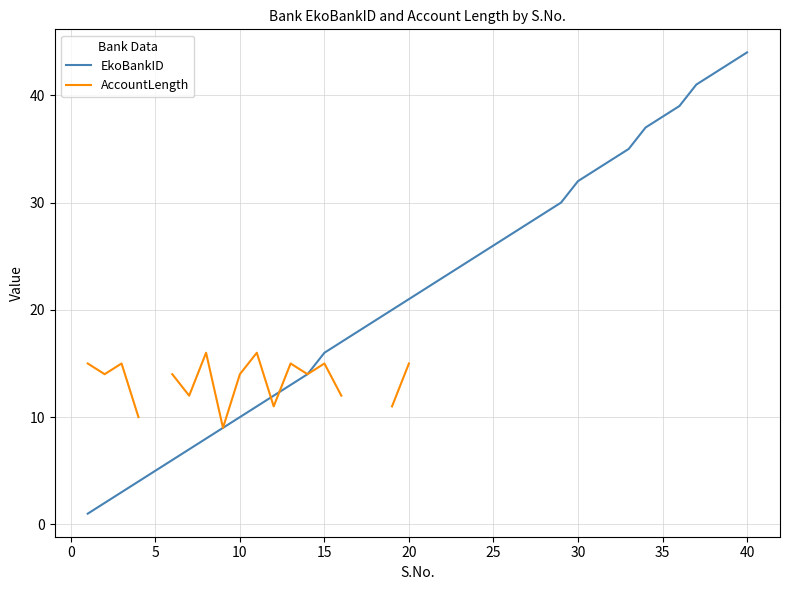

Is it true that EkoBankID equals 36 at 20?

False